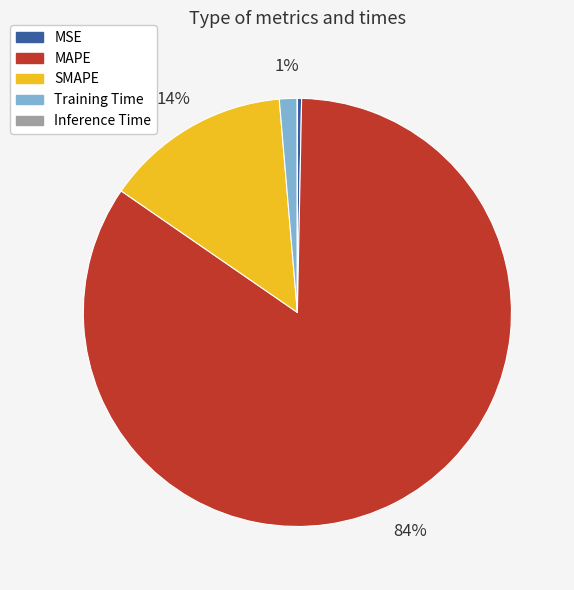

What is the largest slice in the pie chart?

MAPE